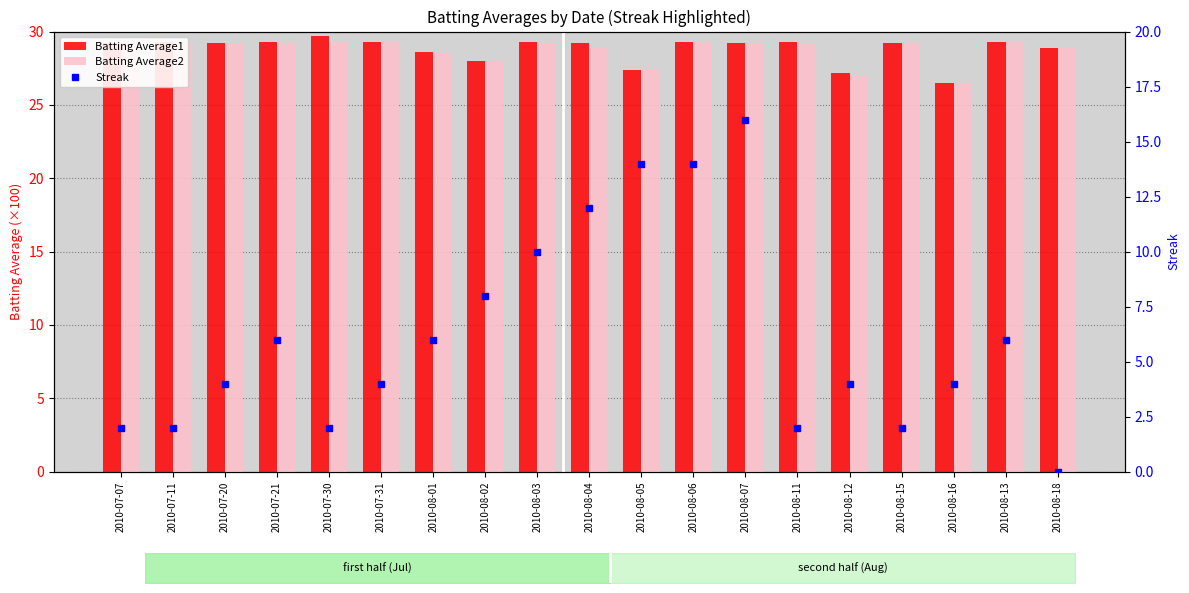

What are all the series names shown in the legend?

Batting Average1, Batting Average2, Streak